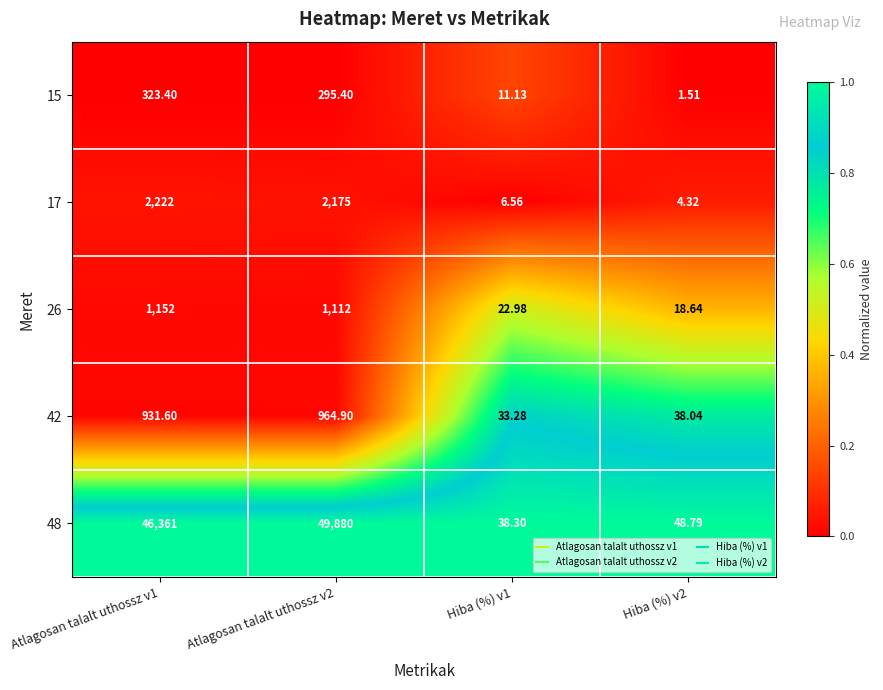

Which series has the largest total across all categories?

48